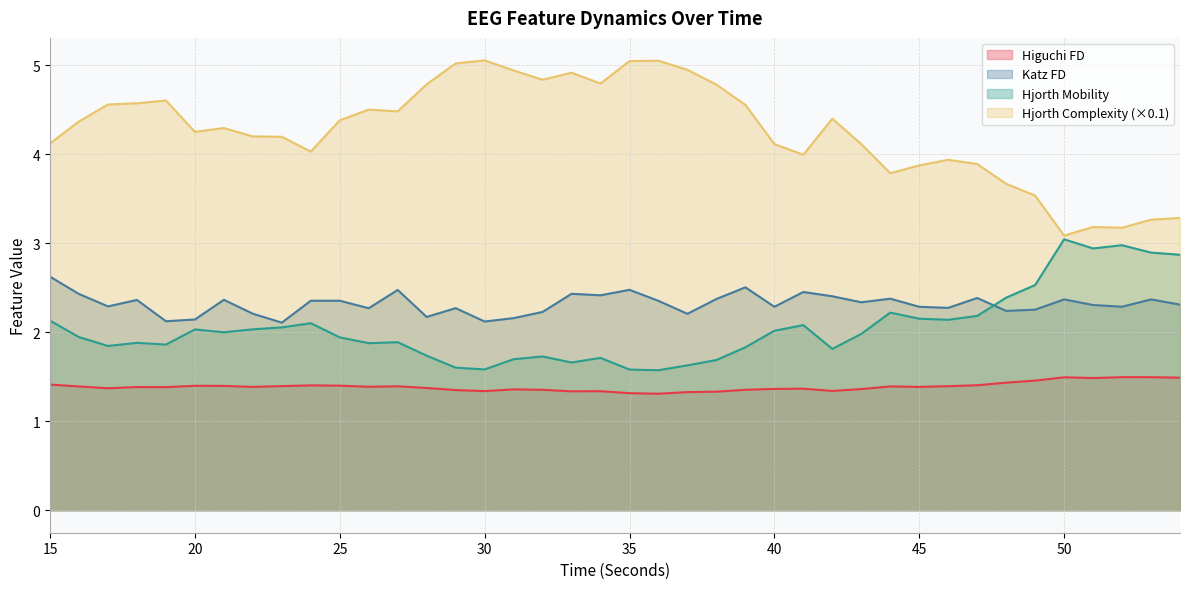

Between 28 and 39, which series saw the biggest shift?

katz_fd_EEG